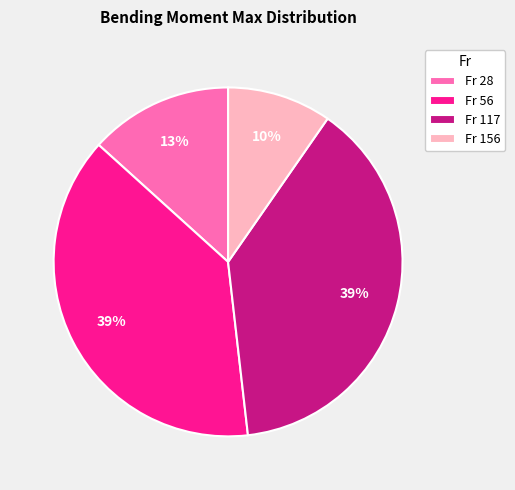

What percentage is the Fr 117 slice, to the nearest percent?

39%